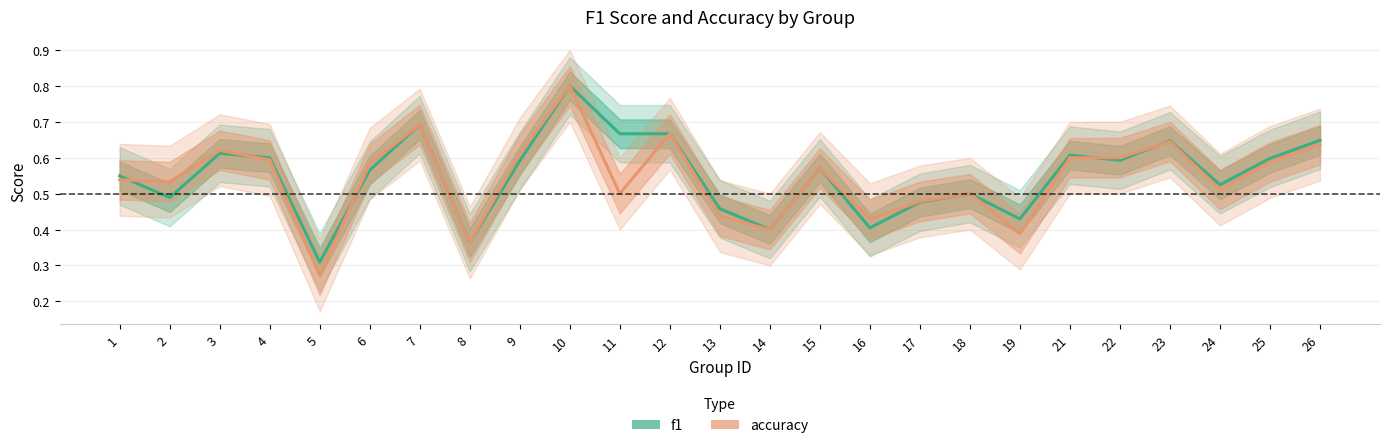

Where do accuracy and f1 first cross each other?

1 and 2